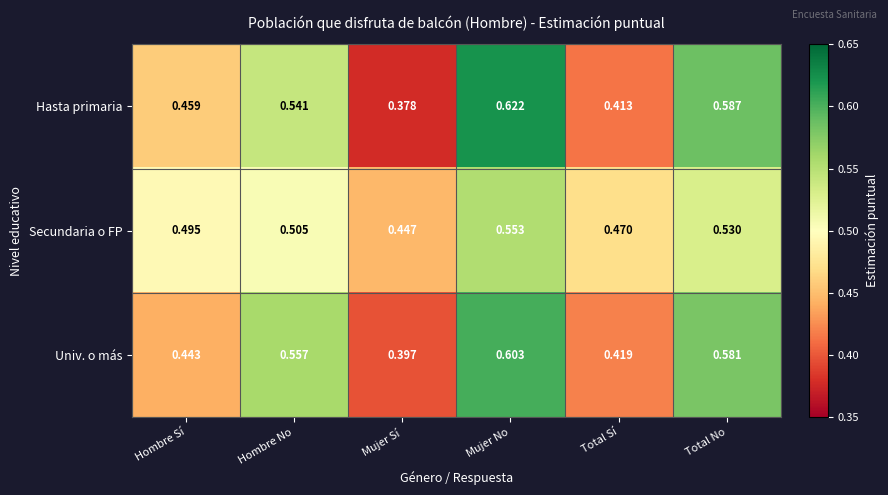

Count the number of data series in this chart.

3